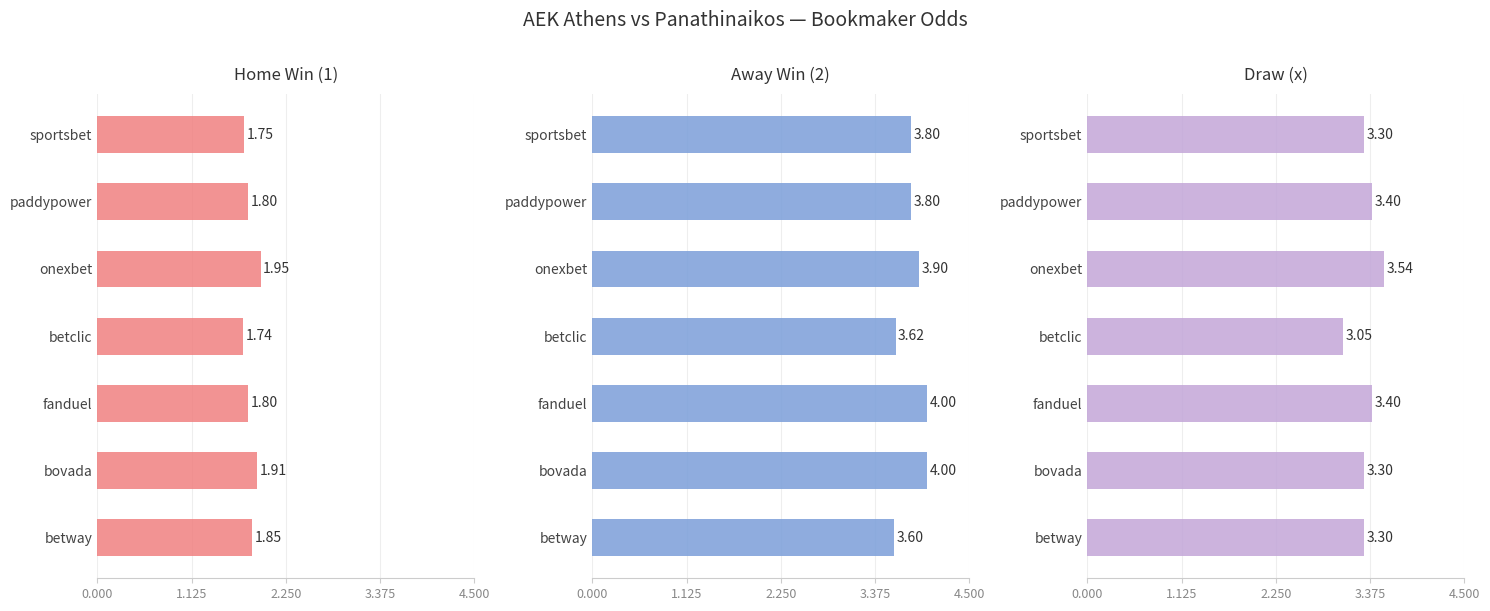

What is the difference between the second highest and minimum values in the Draw (x) series?

0.4